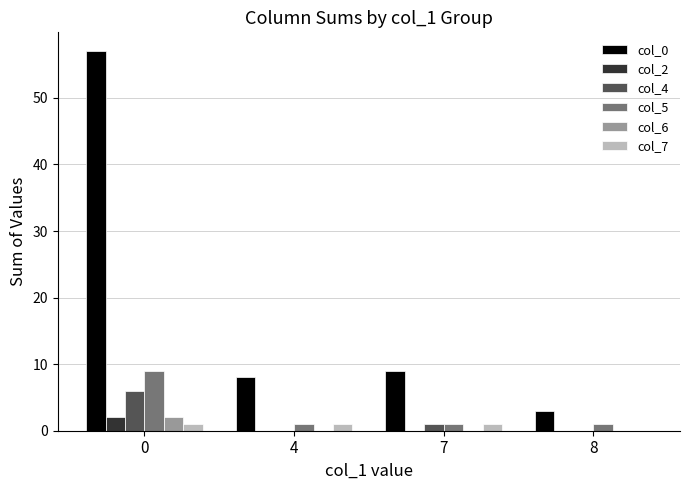

What are all the series names shown in the legend?

col_0, col_2, col_4, col_5, col_6, col_7